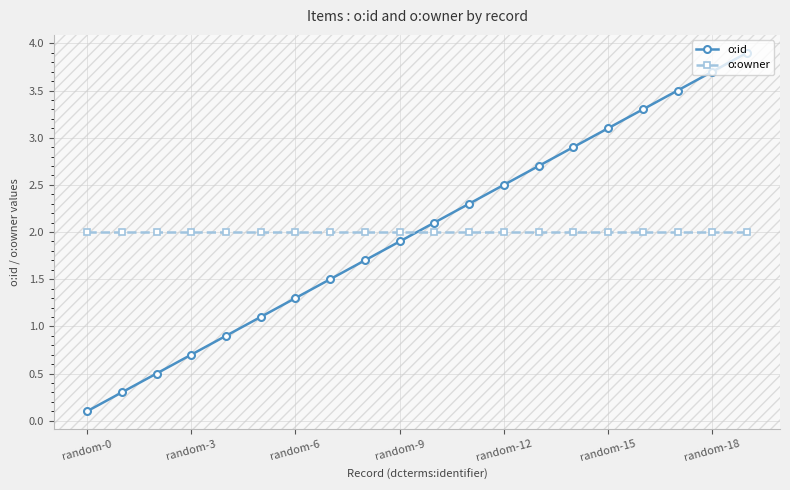

True or false: o:id has more than 1 points higher than both neighbors.

False